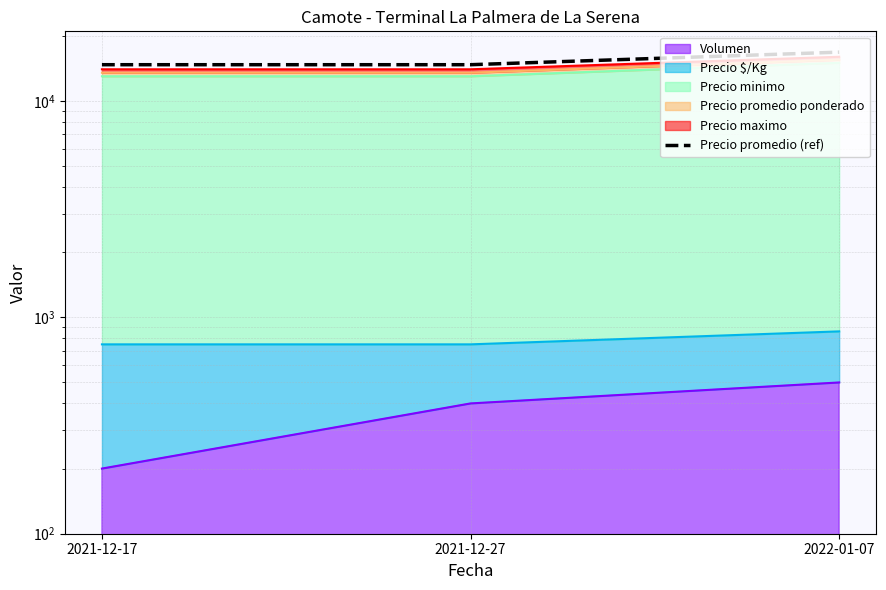

What is the label of the 2nd point from the left?

2021-12-27